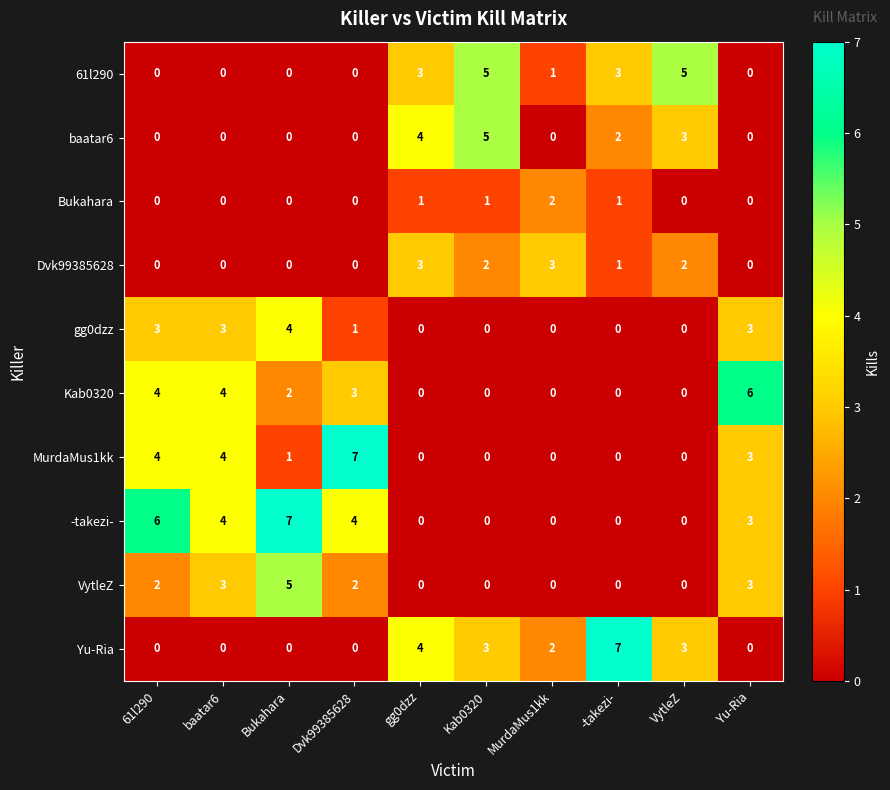

What is the difference between the Kab0320 values at gg0dzz and Dvk99385628?

3